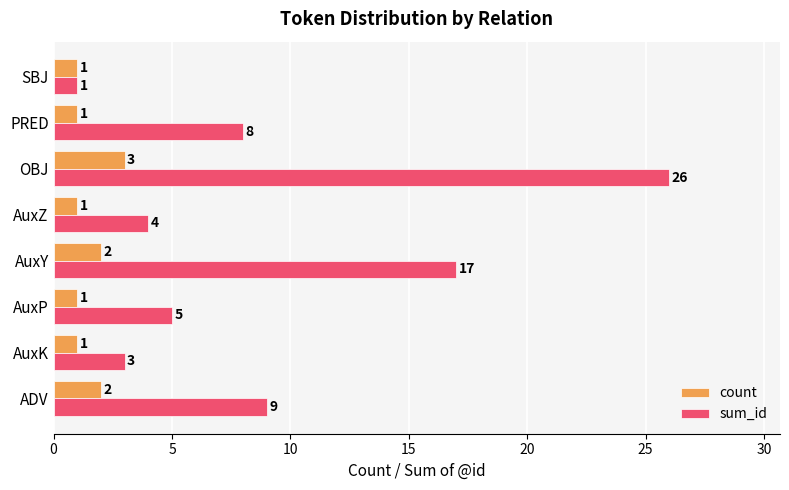

How many categories are shown in the chart?

8